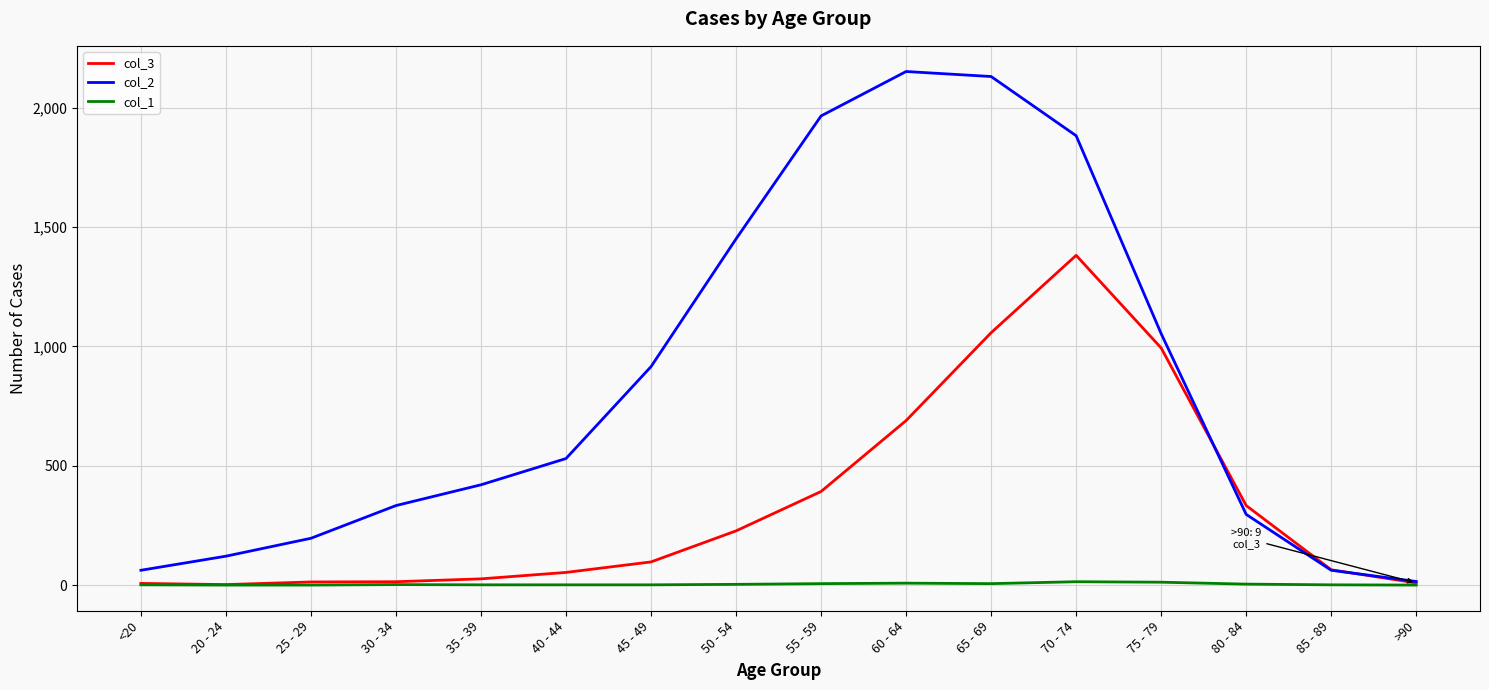

Rank the series by their maximum value, from highest to lowest.

col_2, col_3, col_1